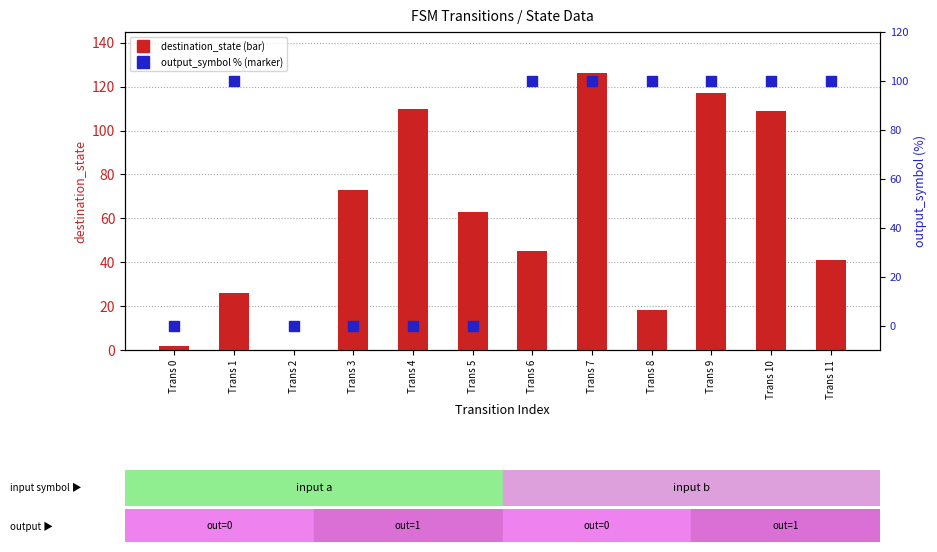

Which series has the largest total across all categories?

destination_state